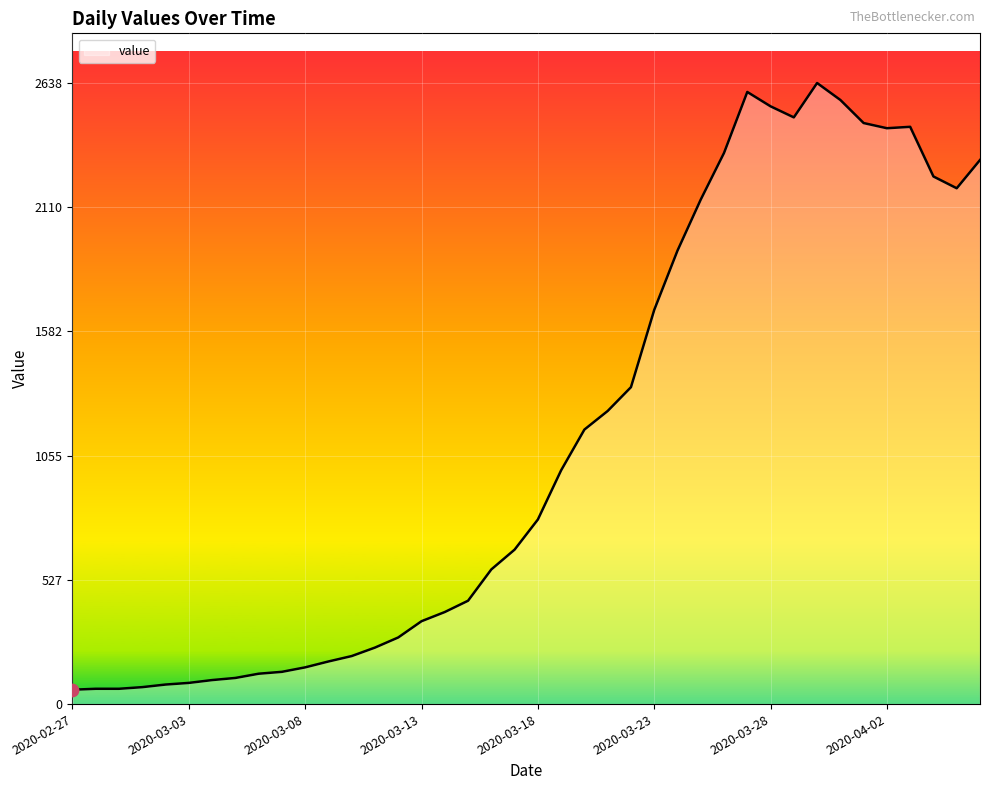

What is the greatest value displayed?

2638